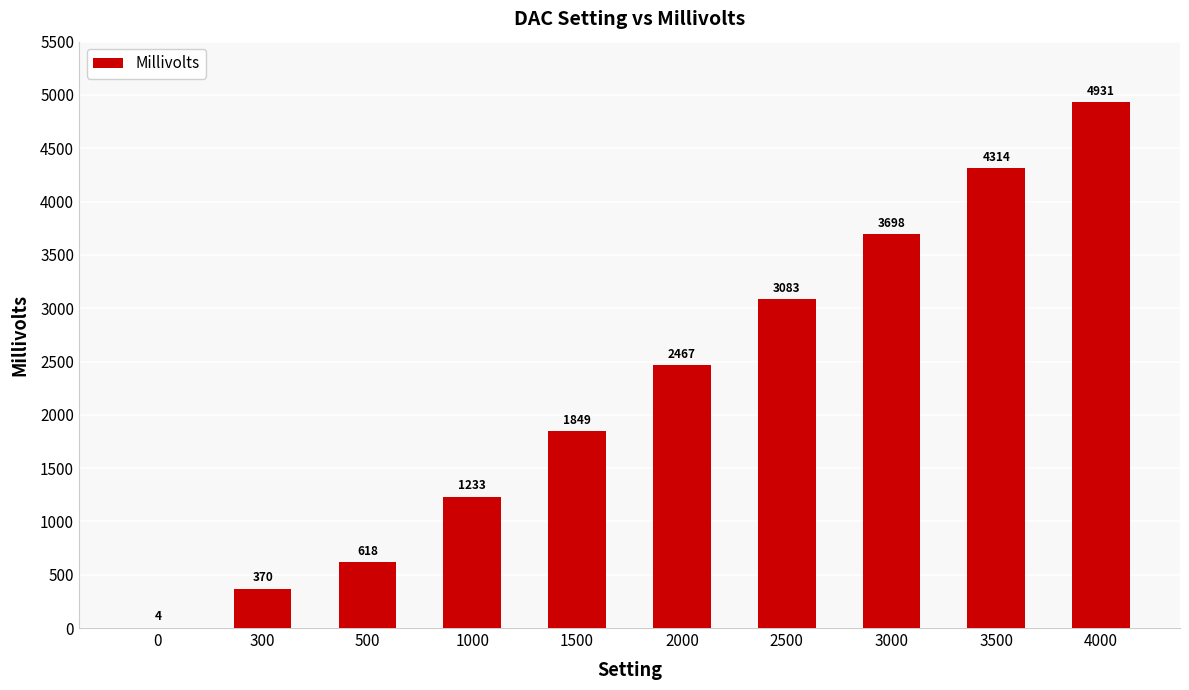

Is it true that the value at 4000 is 4931?

True